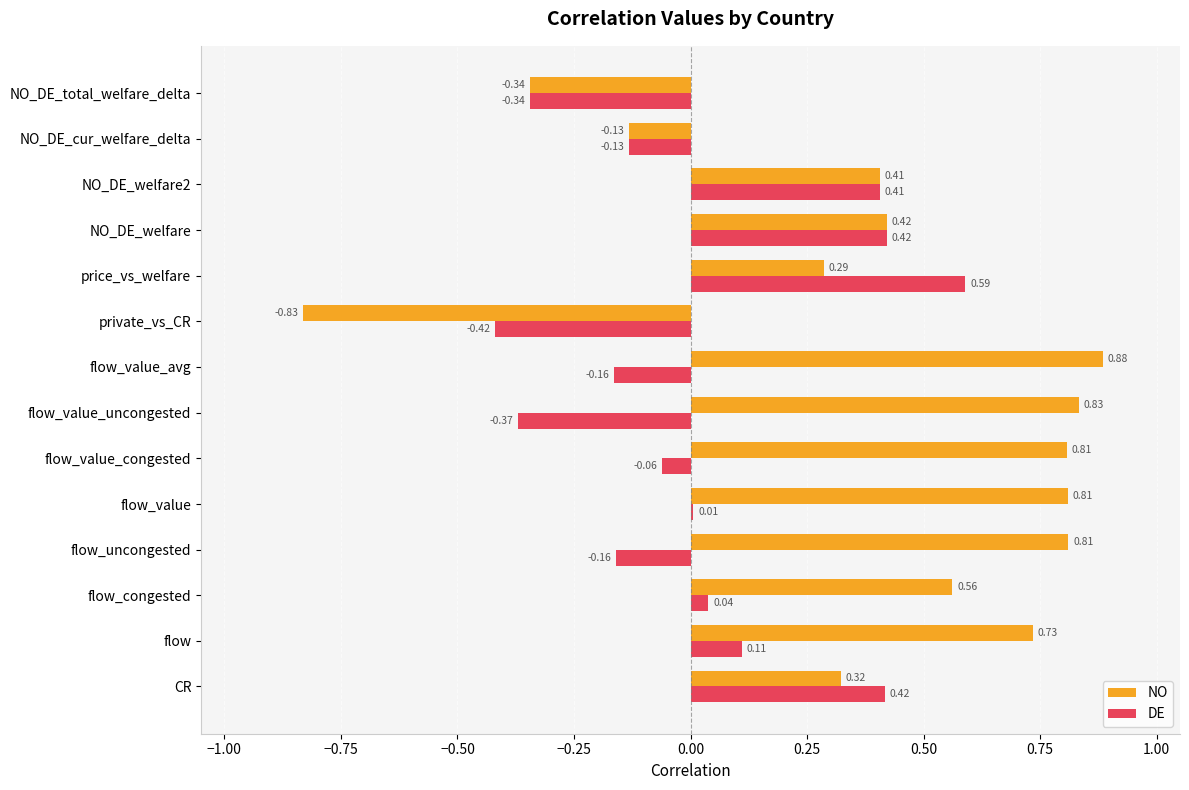

At which label does NO reach its peak?

flow_value_avg